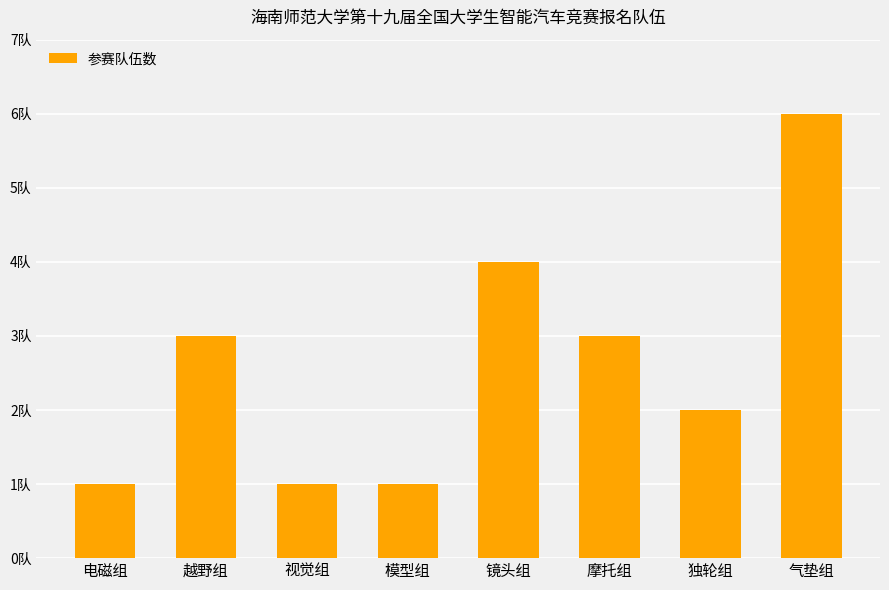

Are the bars horizontal?

No